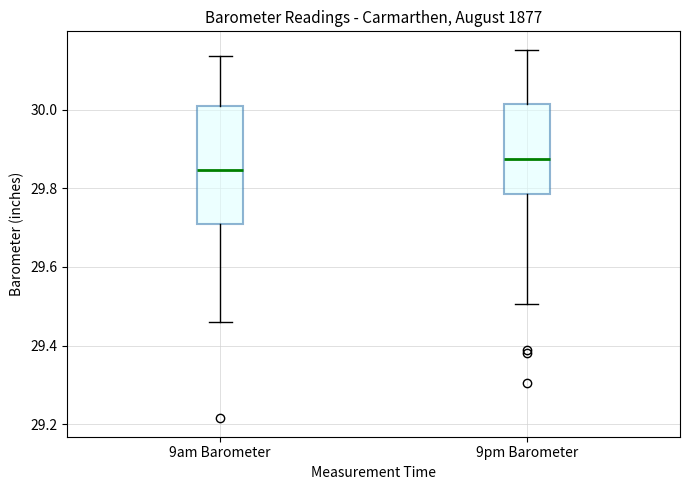

Comparing the boxes themselves (not the whiskers), which one is the tallest?

9am Barometer